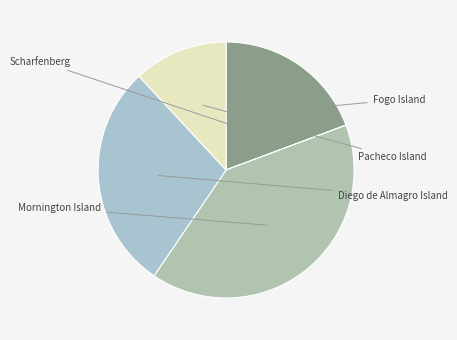

Rank the categories by value from lowest to highest.

Scharfenberg, Pacheco Island, Fogo Island, Diego de Almagro Island, Mornington Island